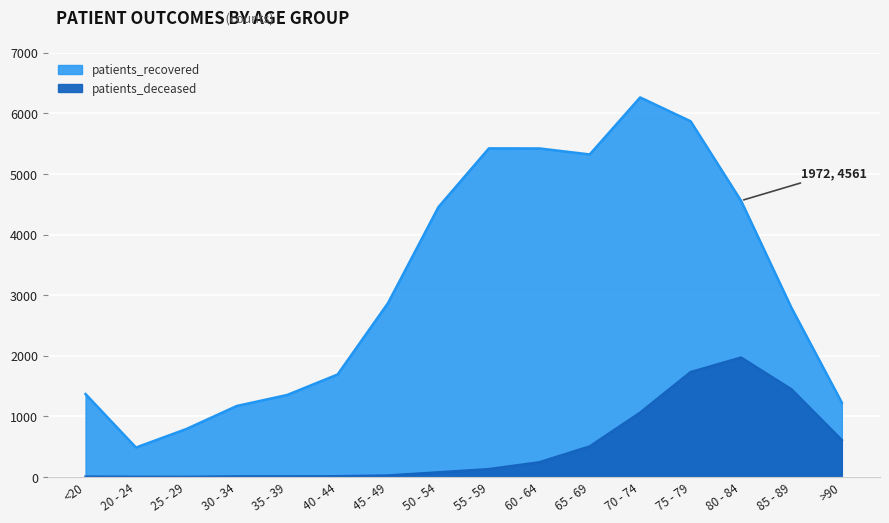

What is the difference between the maximum and minimum values in the patients_recovered series?

5779